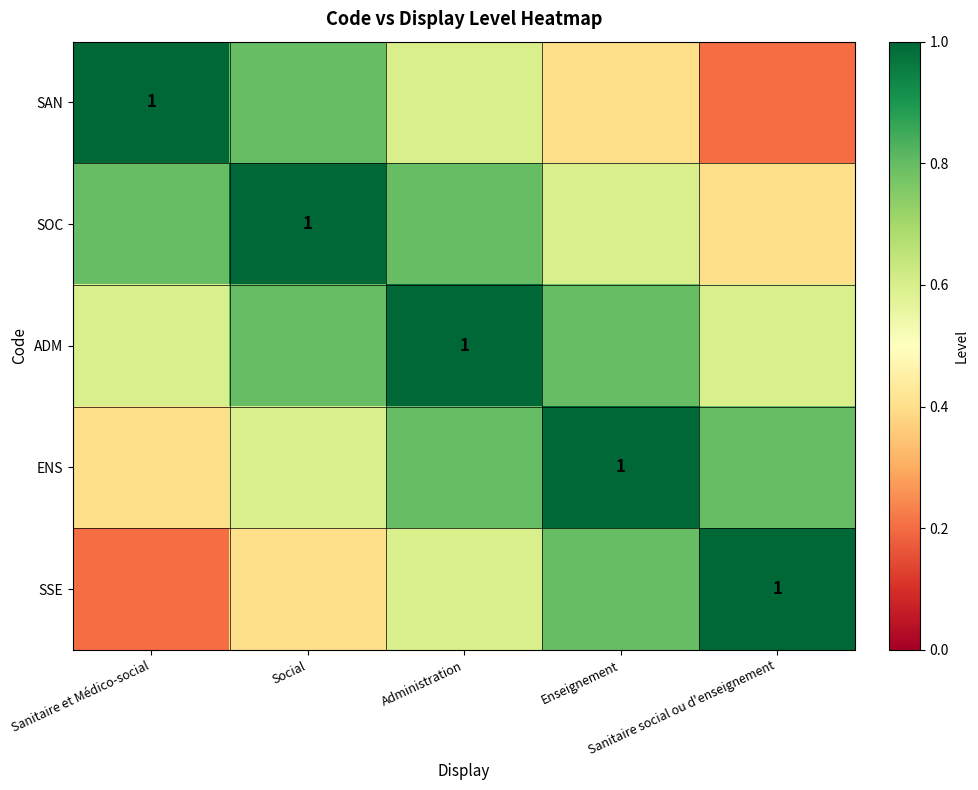

What is the difference between the maximum and second lowest values in the SOC series?

0.4